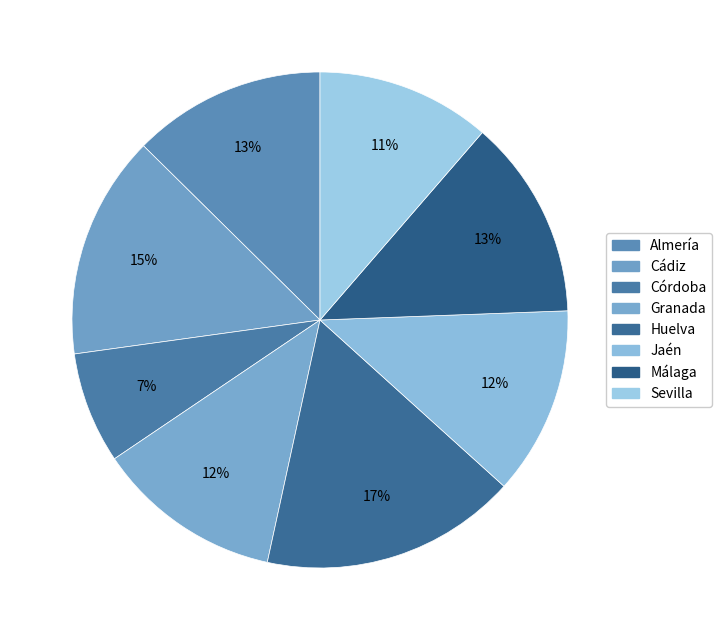

Which category has the smallest portion of the pie?

Córdoba